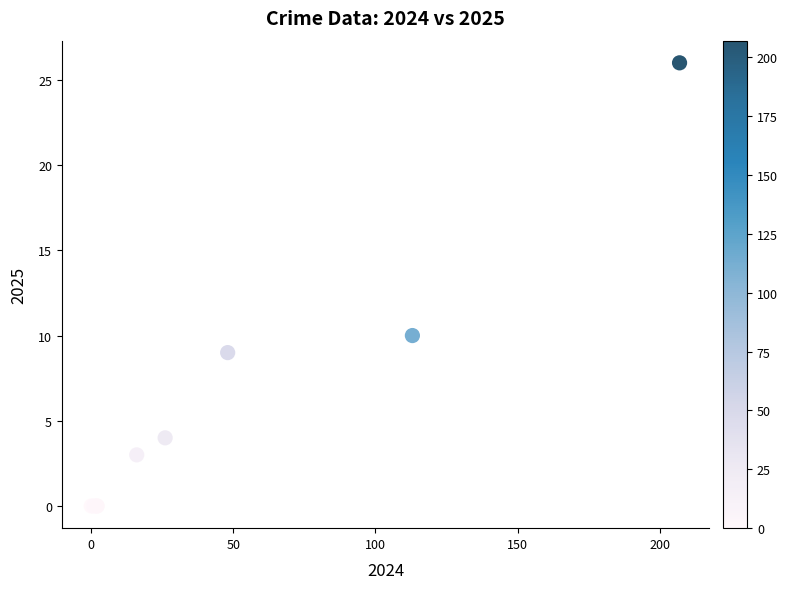

What Y value in the scatter plot is closest to 13?

10